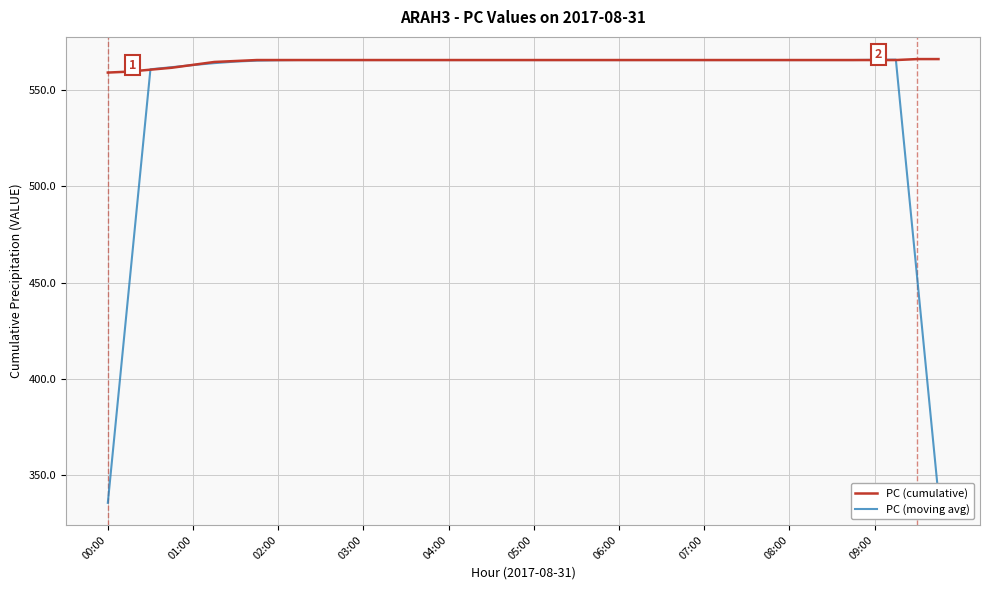

What is the smallest value displayed?

335.8